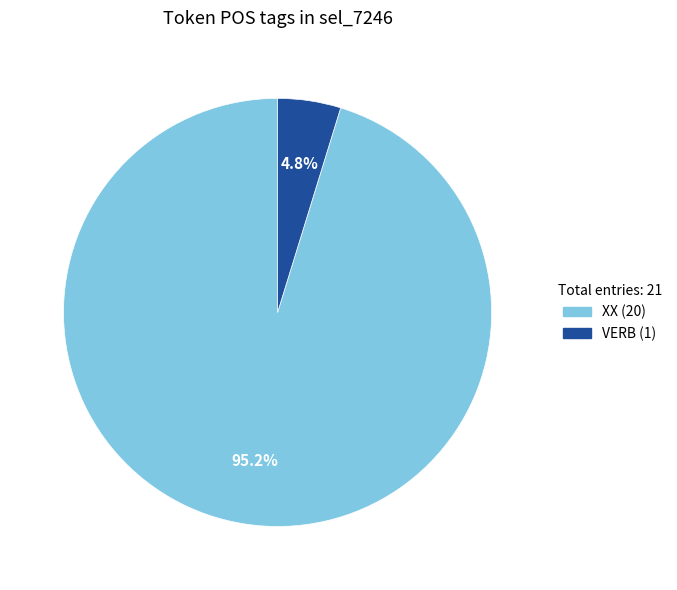

How many slices are in this pie chart?

2